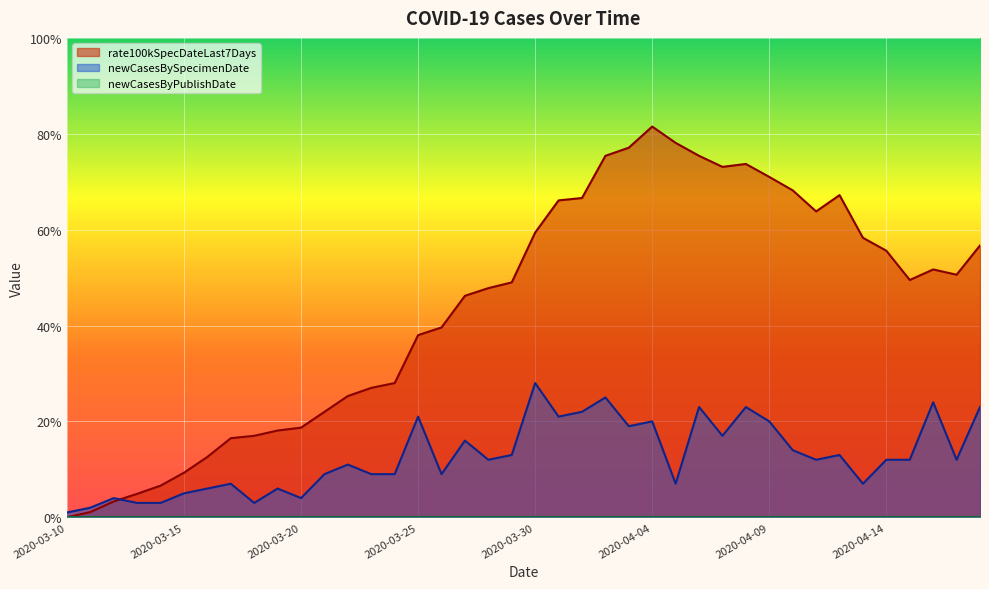

How many values in the rate100kSpecDateLast7Days series are below 49?

19